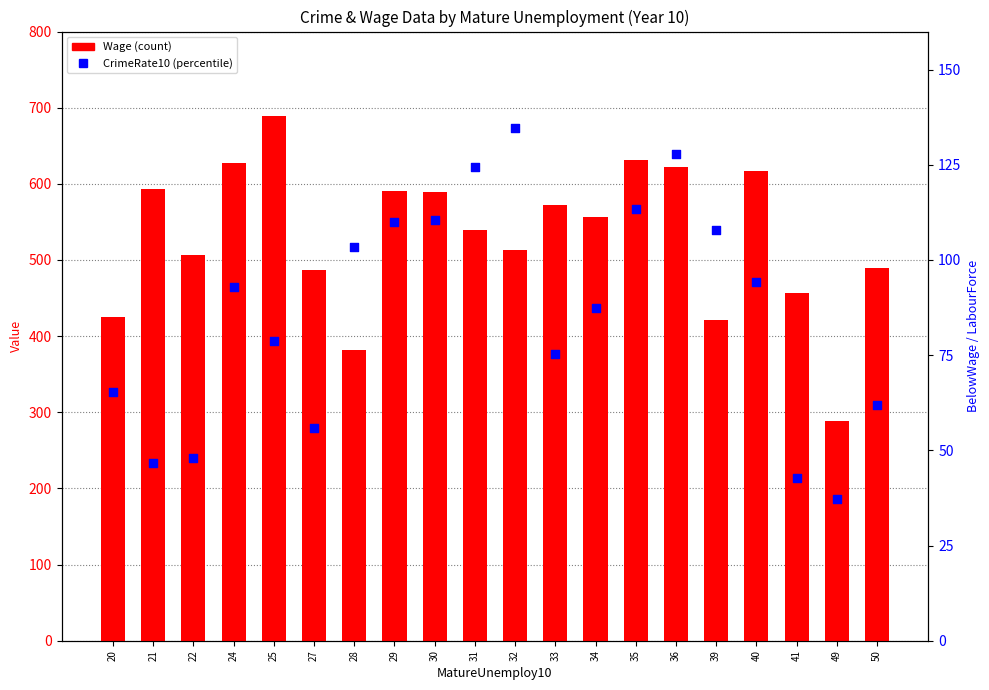

Is the value of CrimeRate10 at 39 greater than the value of Wage at 34?

No